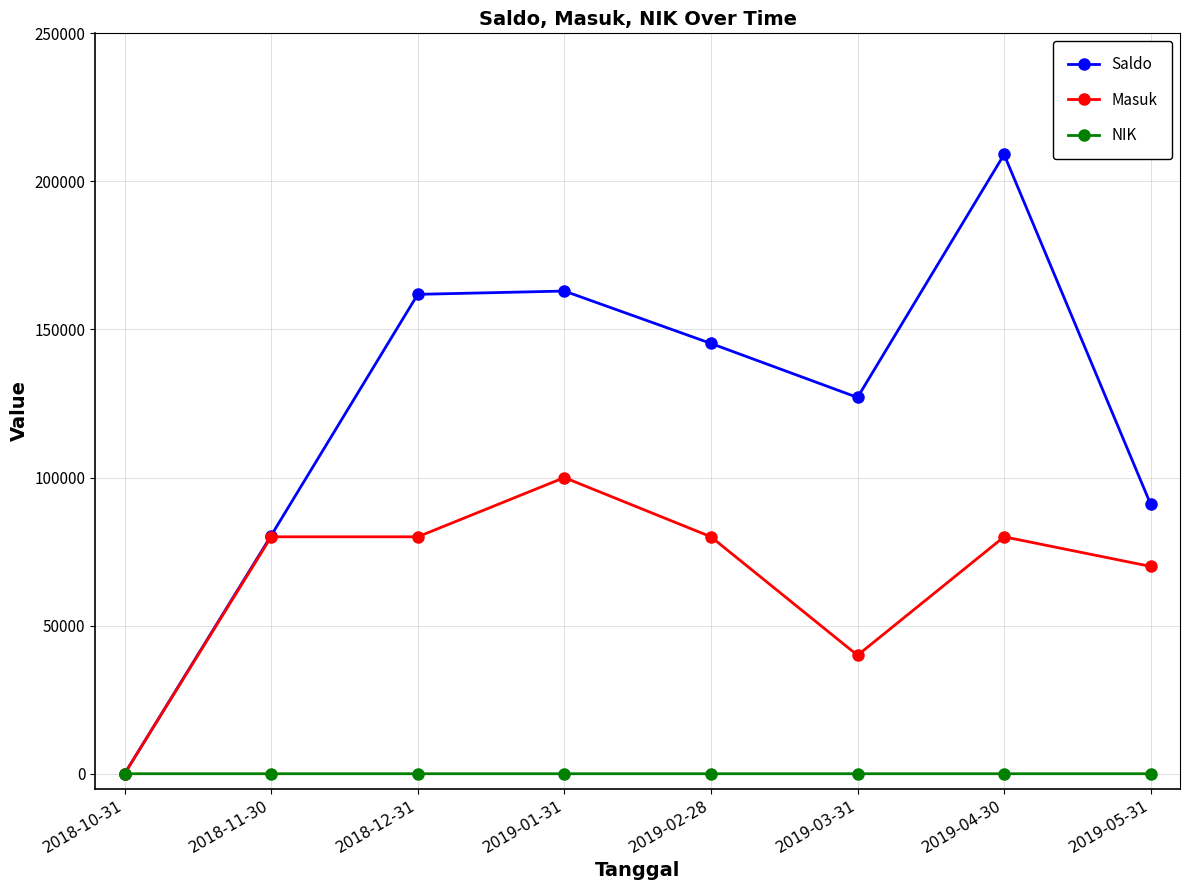

What is the spread (max minus min) of values at 2018-11-30?

80422.0